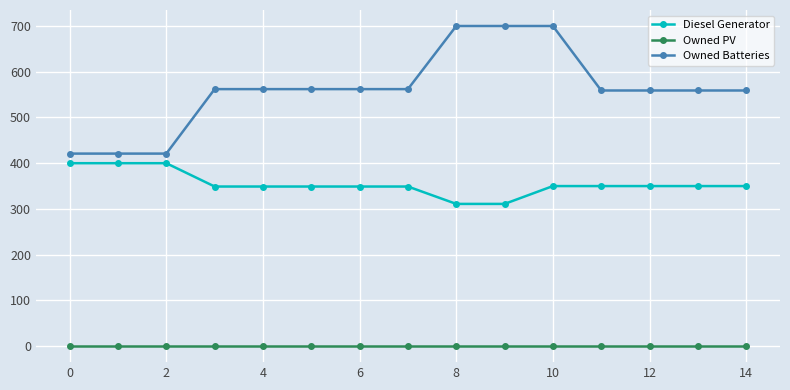

True or false: Diesel Generator and Owned PV cross at least once.

False